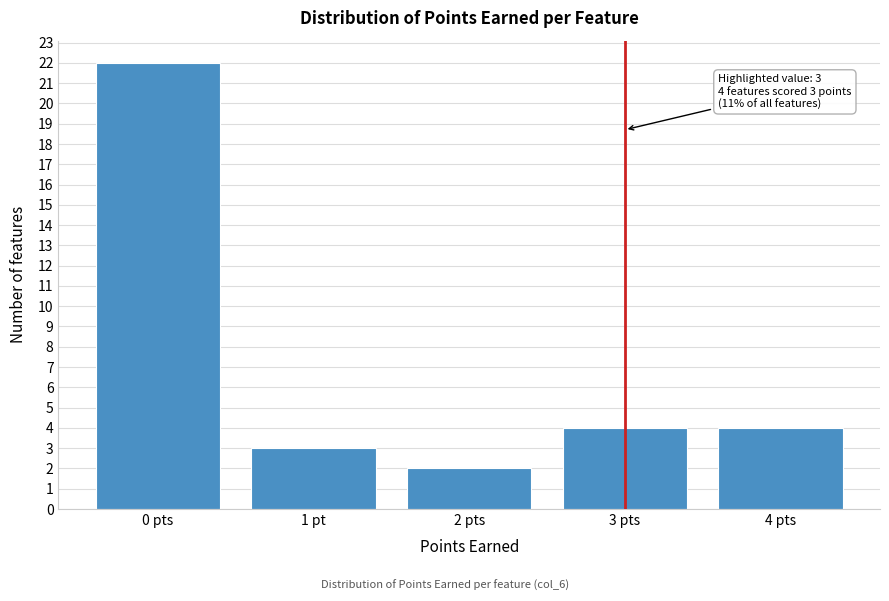

Reading left to right, what are all the values shown in this chart?

22	3	2	4	4